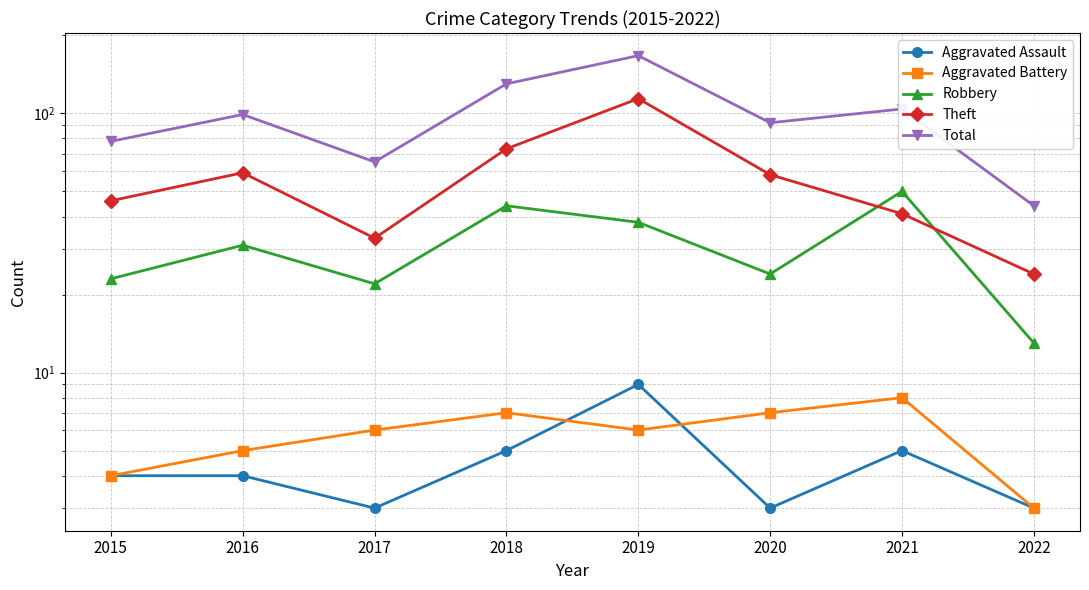

Is it true that Aggravated Battery equals 6 at 2019?

True